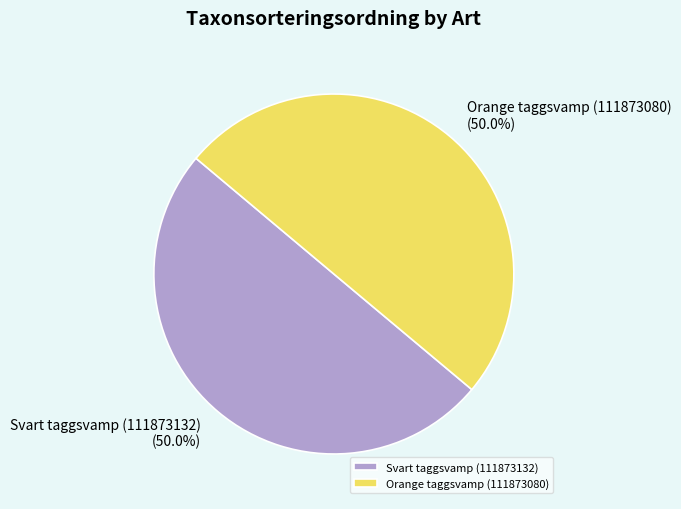

How many slices are in this pie chart?

2